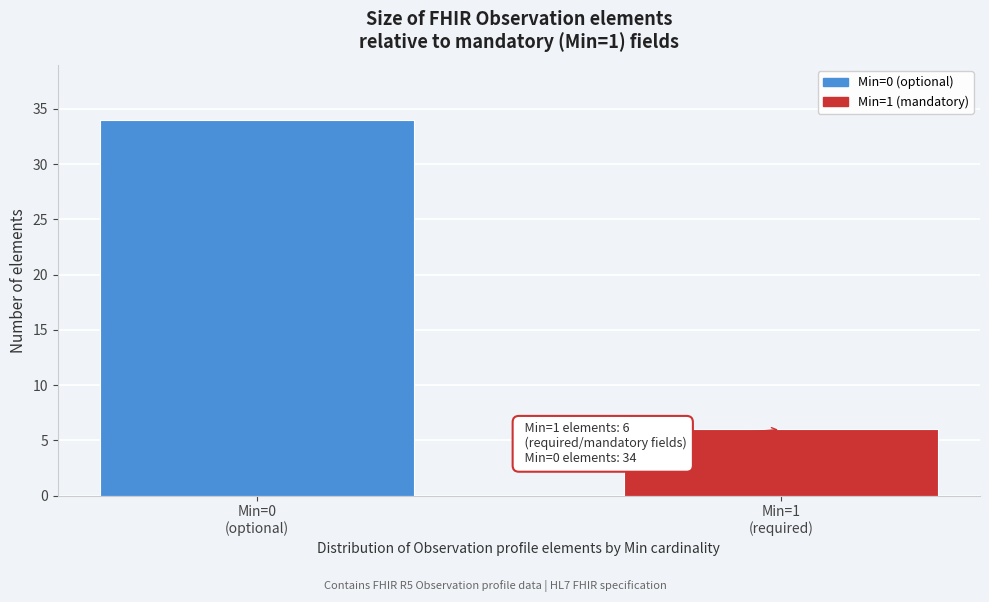

Reading left to right, what are all the values shown in this chart?

34	6